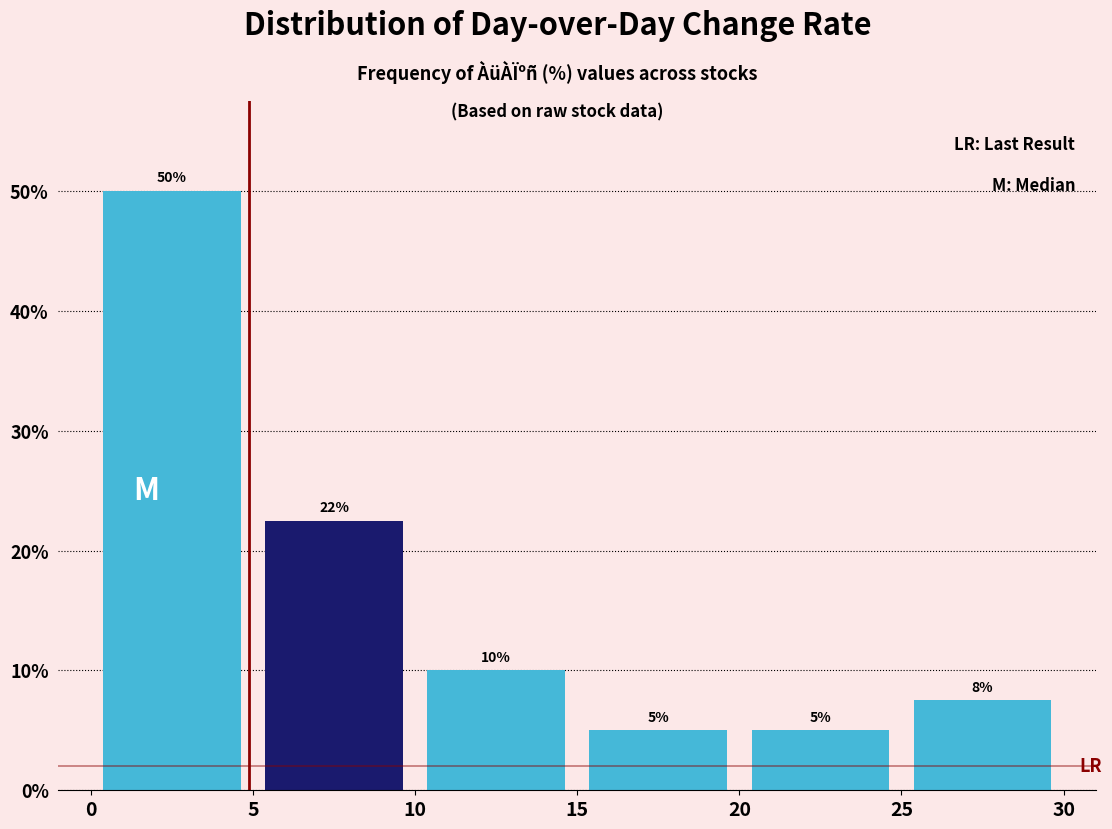

Over which range of the x-axis is the bar tallest?

0 to 5